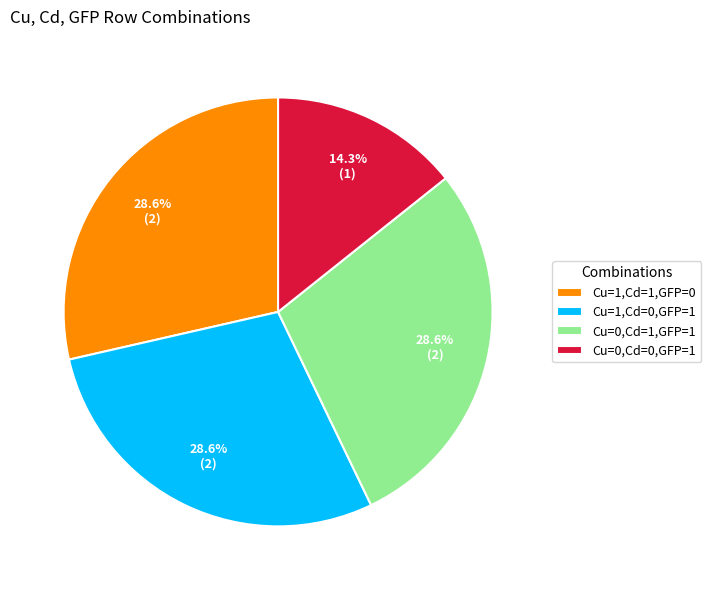

How much of the chart is everything except Cu=0,Cd=1,GFP=1?

71.4%